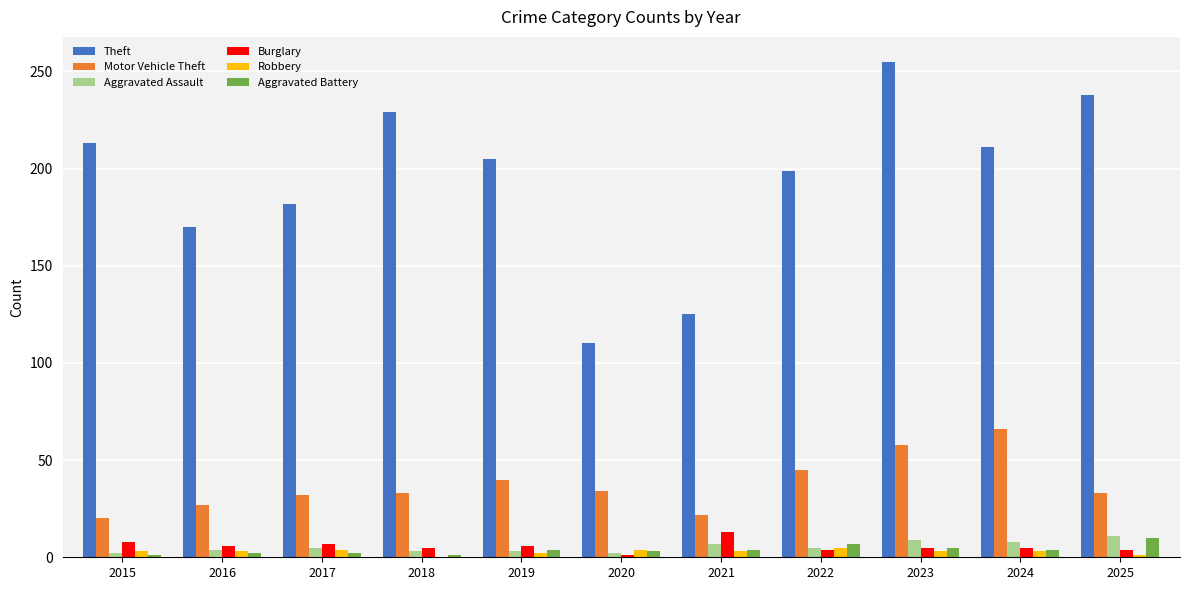

How many groups of bars are there?

11